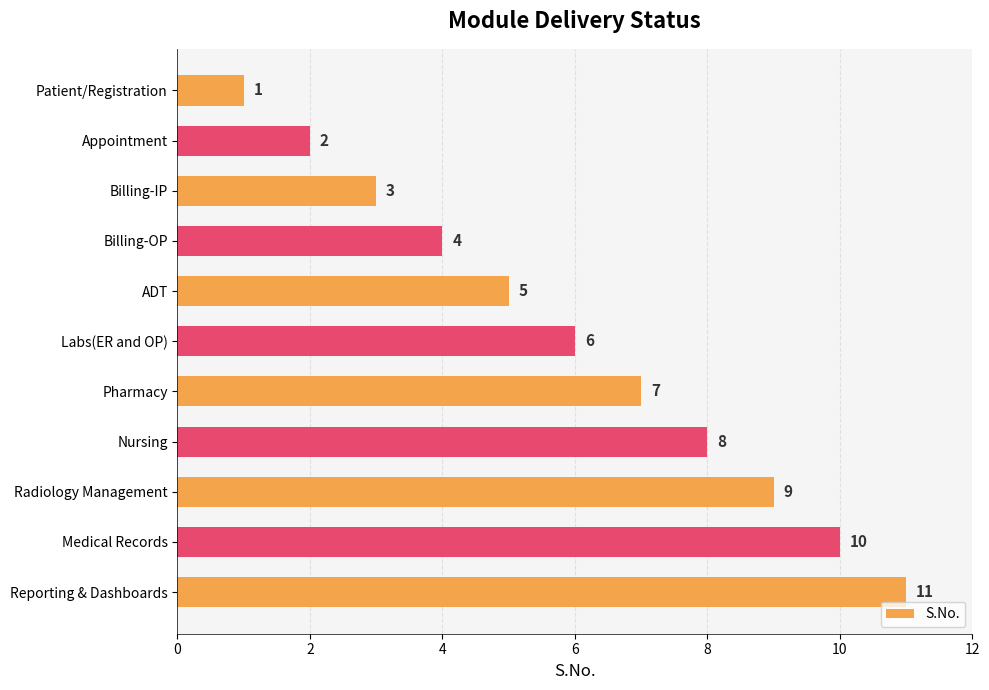

What is the difference between the maximum and second lowest values?

9